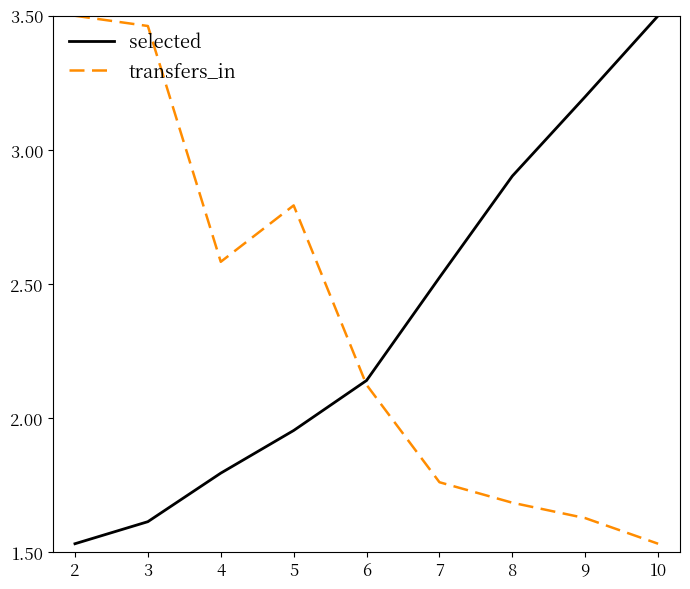

True or false: selected and transfers_in intersect in this chart.

True